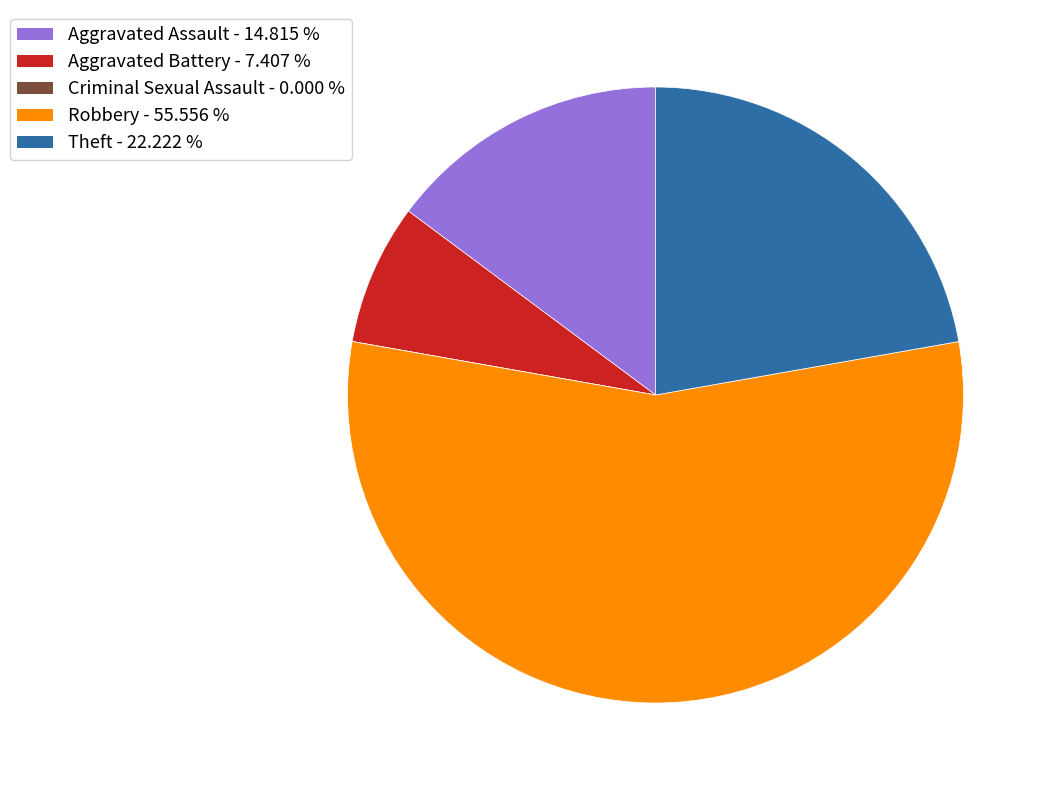

Is the sum of Theft - 22.222 % and Aggravated Assault - 14.815 % greater than half?

No